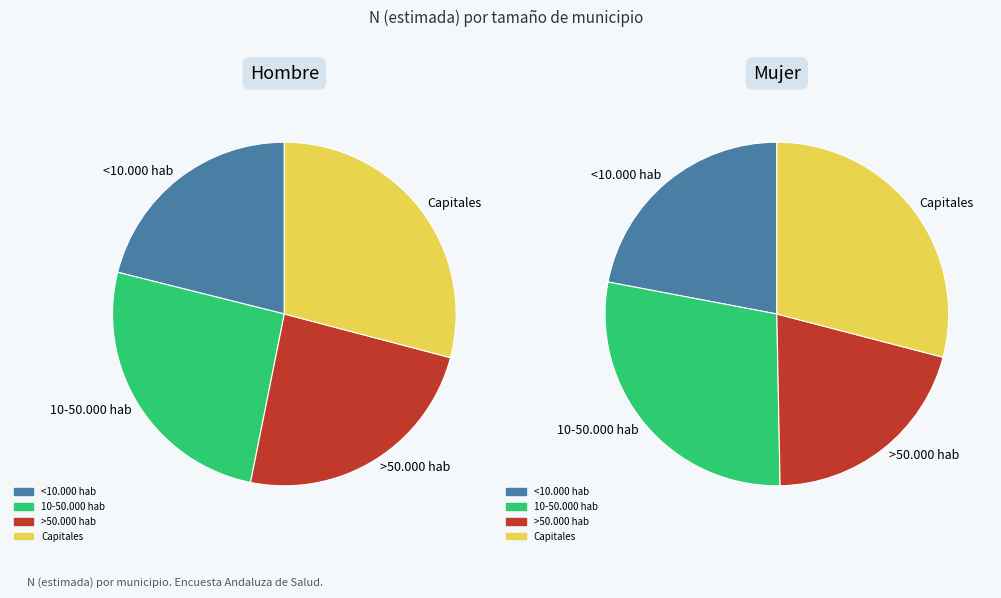

Rank the categories by Hombre value from highest to lowest.

Capitales, 10-50.000 hab, >50.000 hab, <10.000 hab